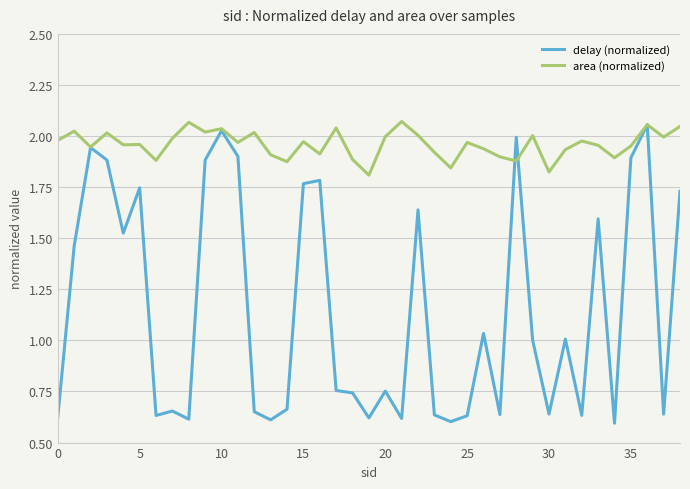

List the series in order of their overall mean, highest first.

area (normalized), delay (normalized)